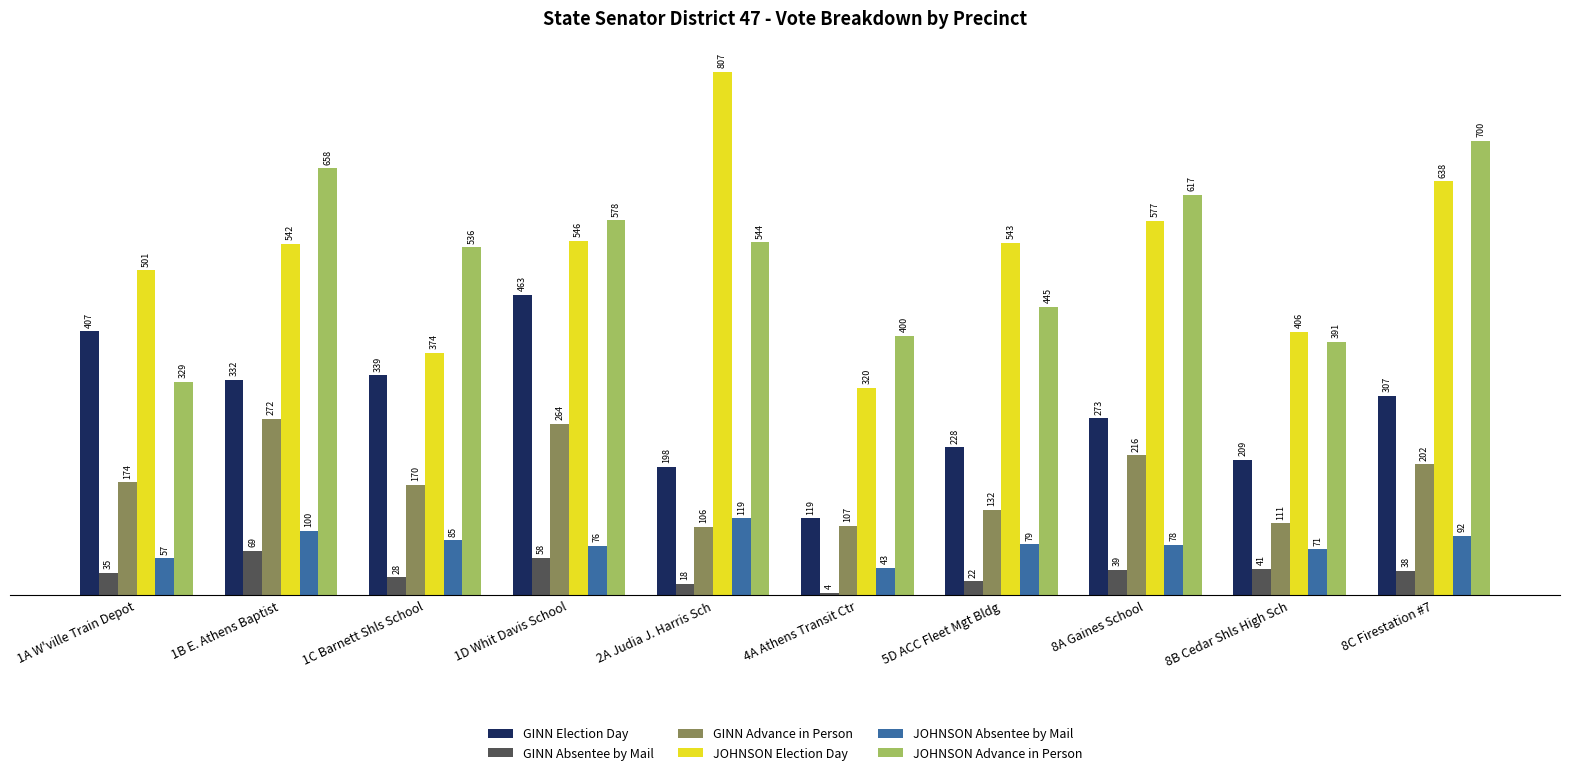

What are all the series names shown in the legend?

GINN Election Day, GINN Absentee by Mail, GINN Advance in Person, JOHNSON Election Day, JOHNSON Absentee by Mail, JOHNSON Advance in Person